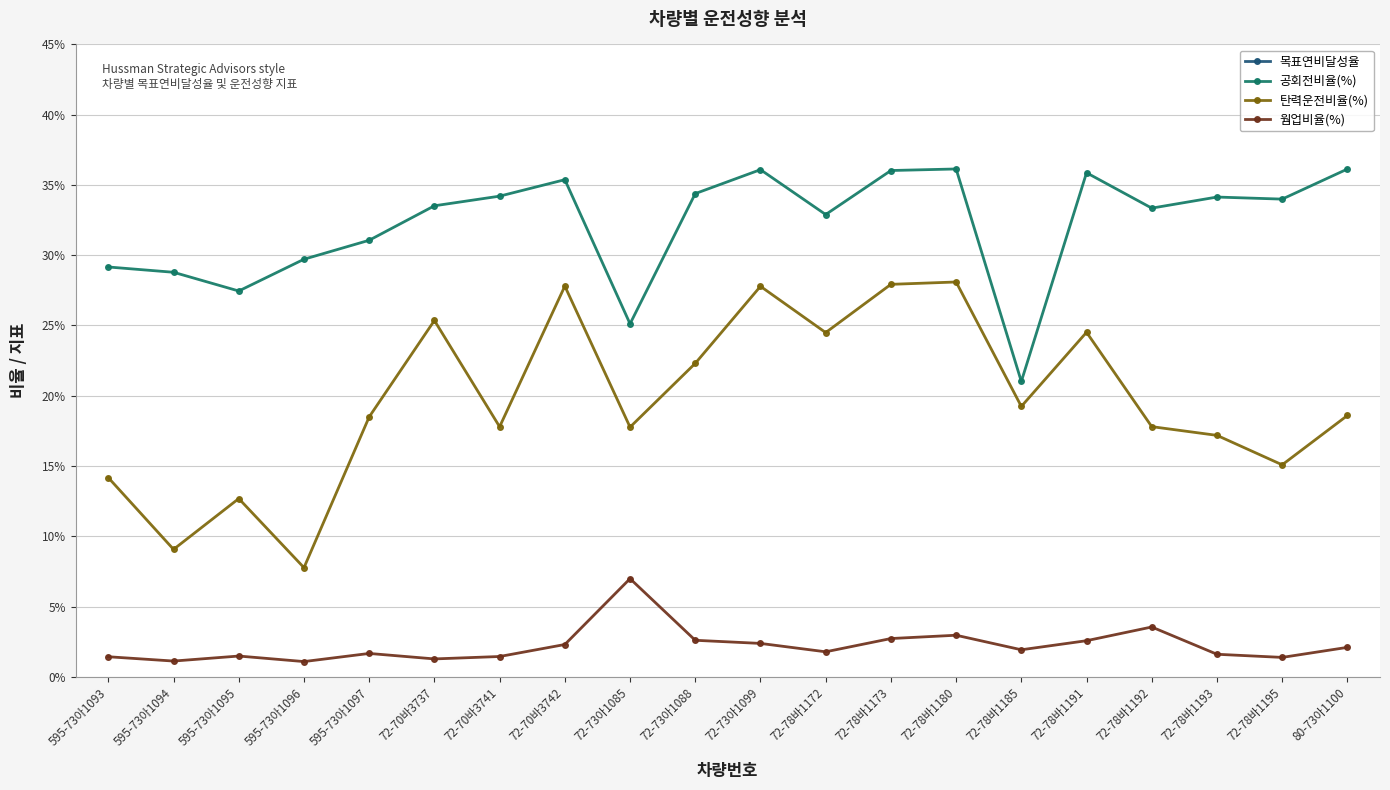

Reading left to right, transcribe all the data shown in this chart.

목표연비달성율: 595-73아1093=0.9	595-73아1094=0.9	595-73아1095=0.9	595-73아1096=0.8	595-73아1097=0.9	72-70바3737=0.9	72-70바3741=0.9	72-70바3742=0.9	72-73아1085=0.8	72-73아1088=0.9	72-73아1099=1.0	72-78바1172=0.9	72-78바1173=0.8	72-78바1180=0.8	72-78바1185=0.8	72-78바1191=0.8	72-78바1192=0.9	72-78바1193=0.9	72-78바1195=0.8	80-73아1100=1.0
공회전비율(%): 595-73아1093=0.3	595-73아1094=0.3	595-73아1095=0.3	595-73아1096=0.3	595-73아1097=0.3	72-70바3737=0.3	72-70바3741=0.3	72-70바3742=0.4	72-73아1085=0.3	72-73아1088=0.3	72-73아1099=0.4	72-78바1172=0.3	72-78바1173=0.4	72-78바1180=0.4	72-78바1185=0.2	72-78바1191=0.4	72-78바1192=0.3	72-78바1193=0.3	72-78바1195=0.3	80-73아1100=0.4
탄력운전비율(%): 595-73아1093=0.1	595-73아1094=0.1	595-73아1095=0.1	595-73아1096=0.1	595-73아1097=0.2	72-70바3737=0.3	72-70바3741=0.2	72-70바3742=0.3	72-73아1085=0.2	72-73아1088=0.2	72-73아1099=0.3	72-78바1172=0.2	72-78바1173=0.3	72-78바1180=0.3	72-78바1185=0.2	72-78바1191=0.2	72-78바1192=0.2	72-78바1193=0.2	72-78바1195=0.2	80-73아1100=0.2
웜업비율(%): 595-73아1093=0.0	595-73아1094=0.0	595-73아1095=0.0	595-73아1096=0.0	595-73아1097=0.0	72-70바3737=0.0	72-70바3741=0.0	72-70바3742=0.0	72-73아1085=0.1	72-73아1088=0.0	72-73아1099=0.0	72-78바1172=0.0	72-78바1173=0.0	72-78바1180=0.0	72-78바1185=0.0	72-78바1191=0.0	72-78바1192=0.0	72-78바1193=0.0	72-78바1195=0.0	80-73아1100=0.0